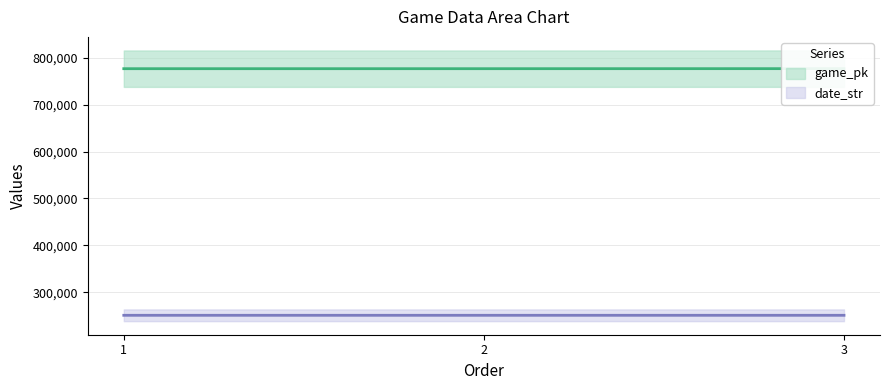

At 1, list the series in order from largest to smallest.

game_pk, date_str